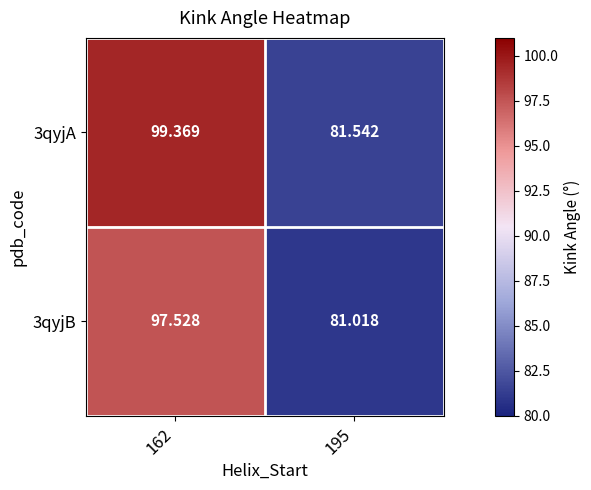

Which series has the widest spread of values?

3qyjA